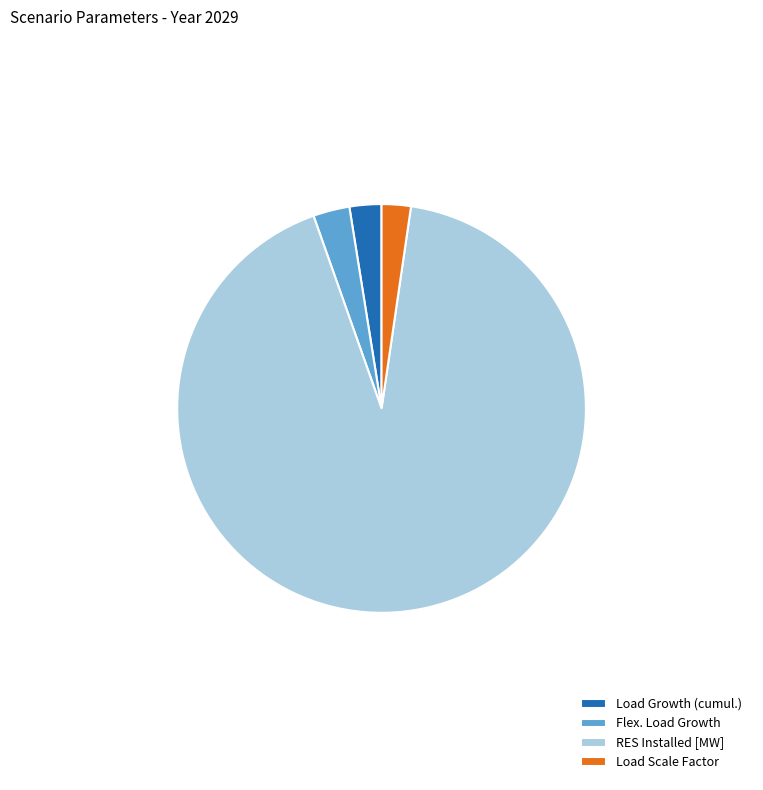

Is RES Installed [MW] the majority of the pie?

Yes